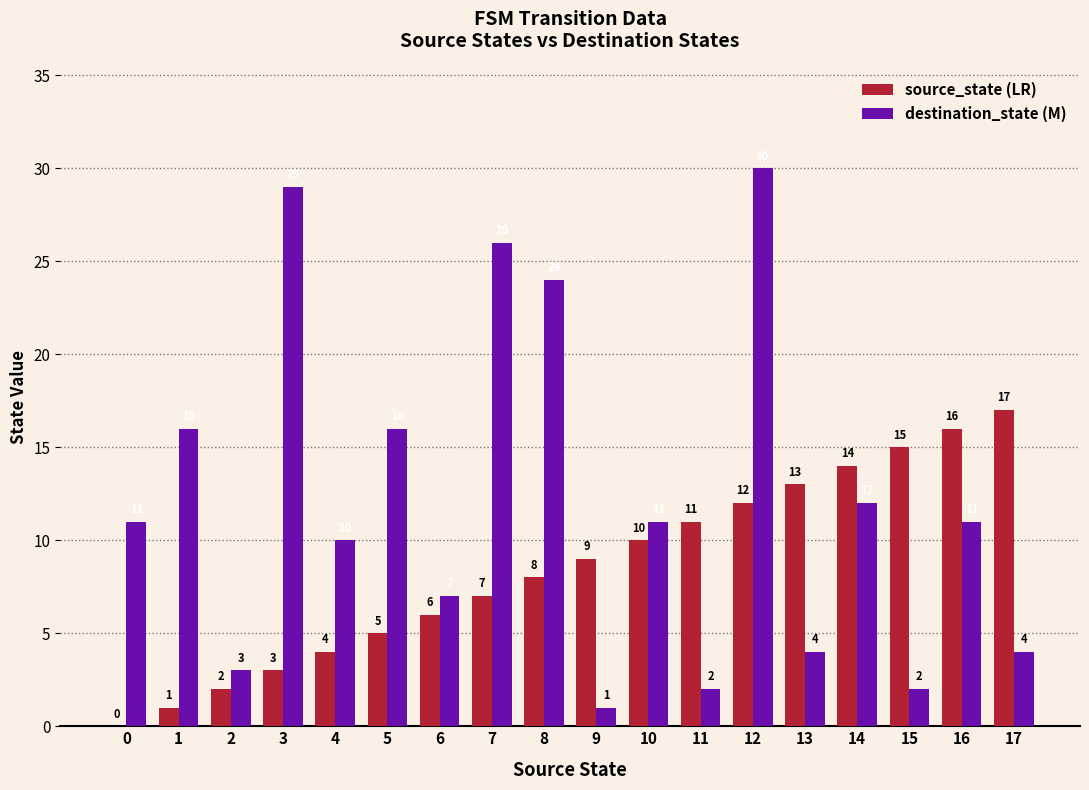

What is the total value across all series at 1?

17